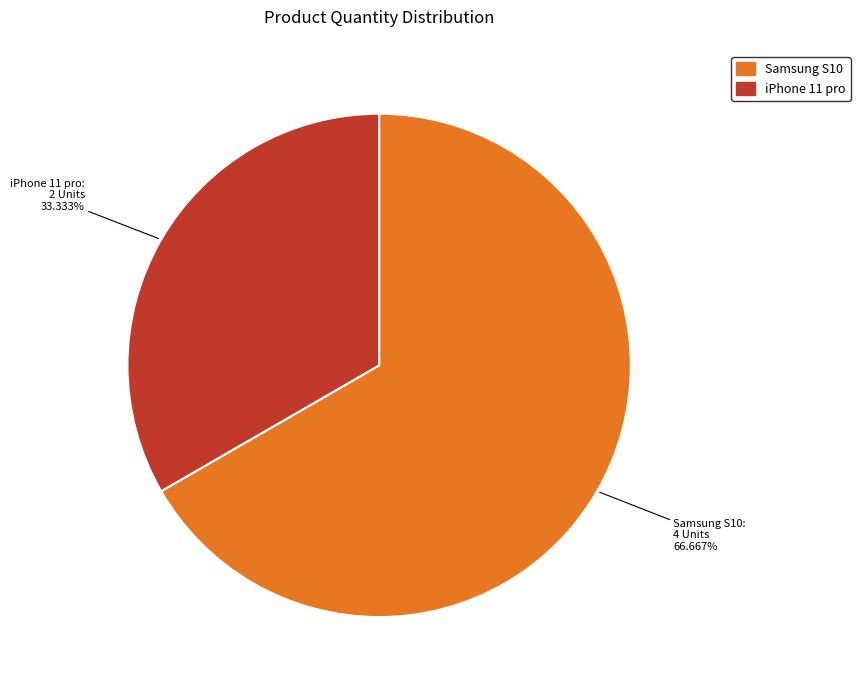

Does Samsung S10 account for over 50% of the chart?

Yes